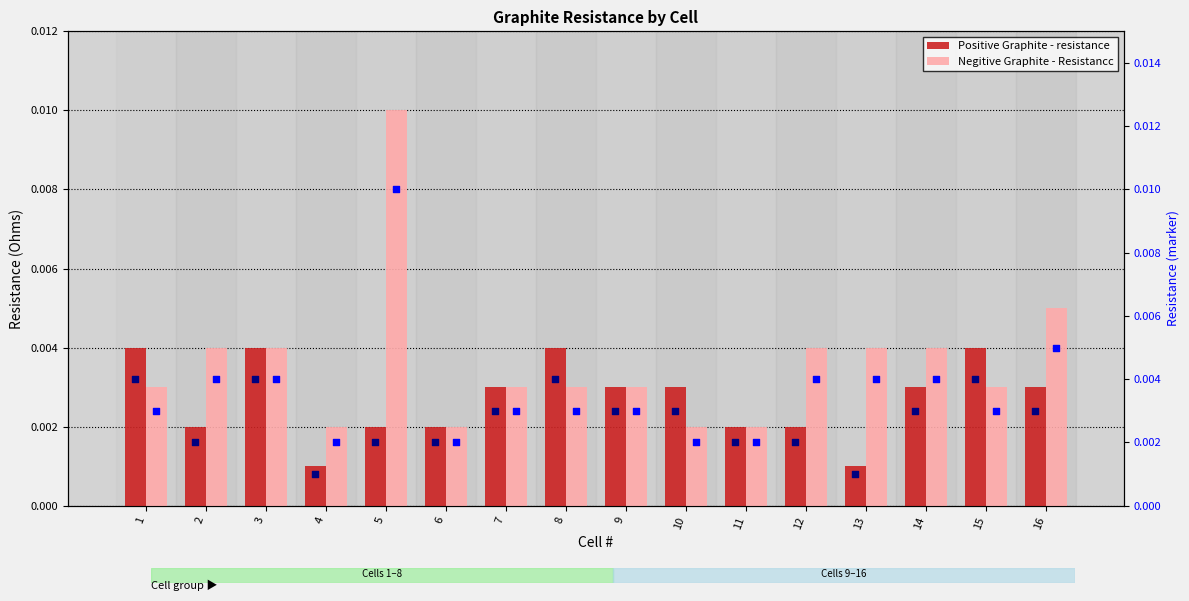

At how many categories does at least one series exceed 0?

16